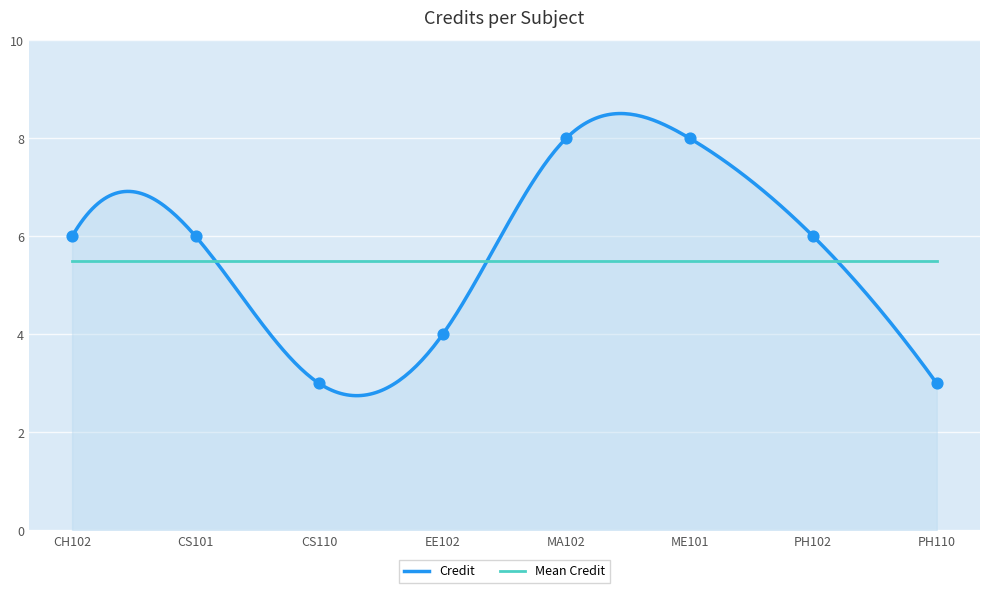

What is the ratio of the value at CS110 to the value at ME101?

0.4